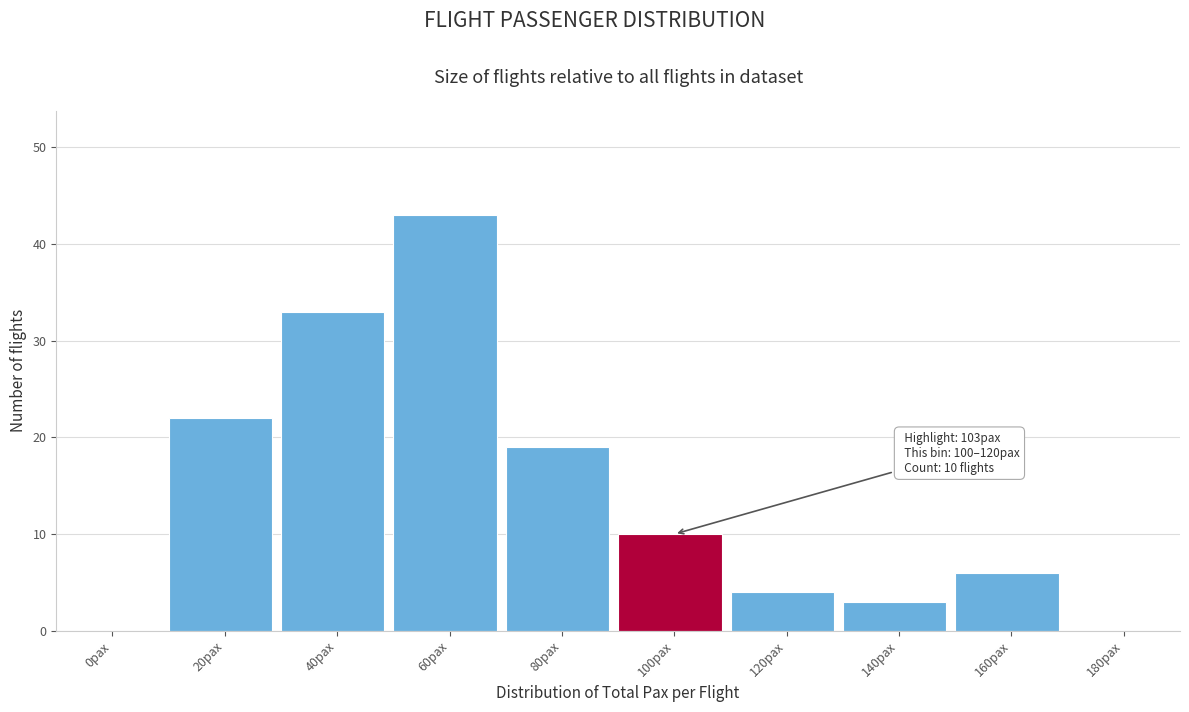

Reading left to right, list all the values displayed in this chart.

0pax=0	20pax=22	40pax=33	60pax=43	80pax=19	100pax=10	120pax=4	140pax=3	160pax=6	180pax=0